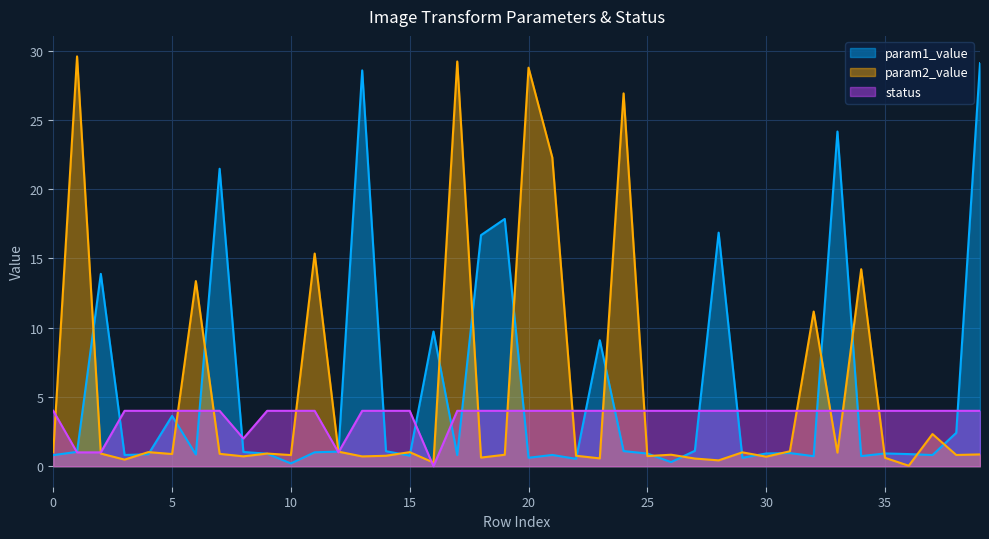

How many interior local peaks does the param2_value series have?

14